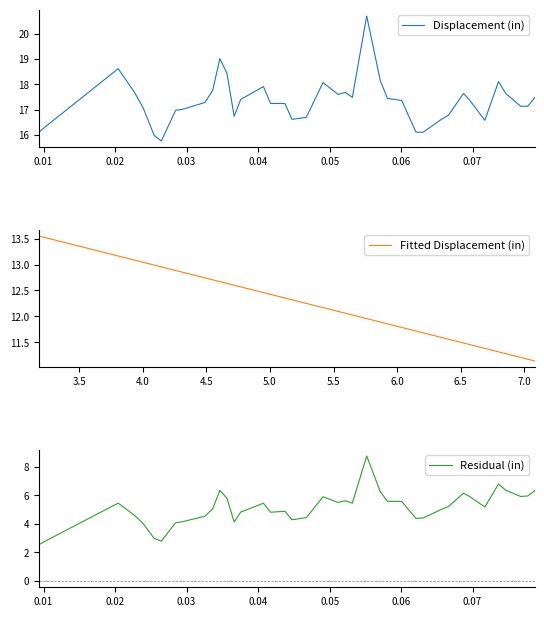

Rank the series by their average value, from highest to lowest.

Displacement (in), Fitted Displacement (in), Residual (in)